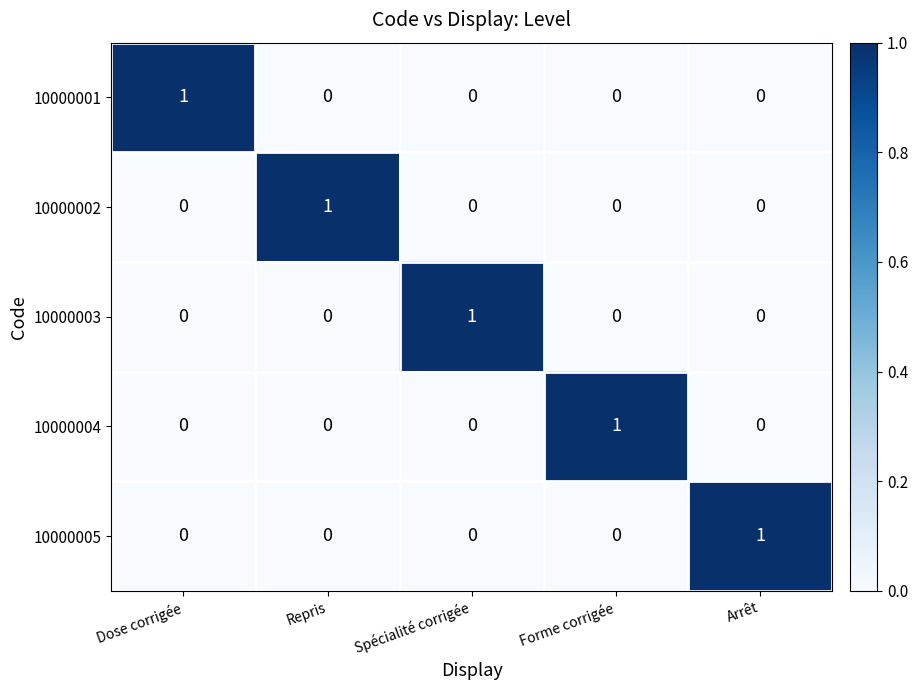

At how many categories does at least one series exceed 0?

5